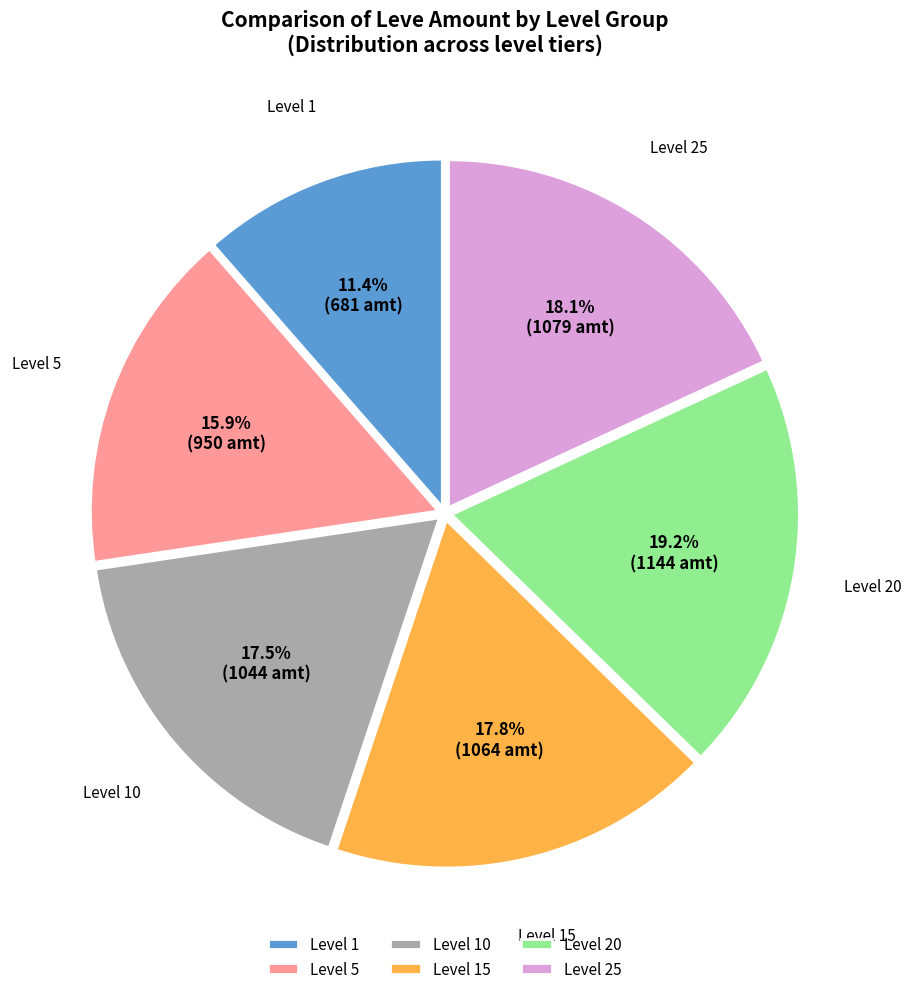

Approximately how many times larger is the value at Level 25 compared to Level 5?

1.1